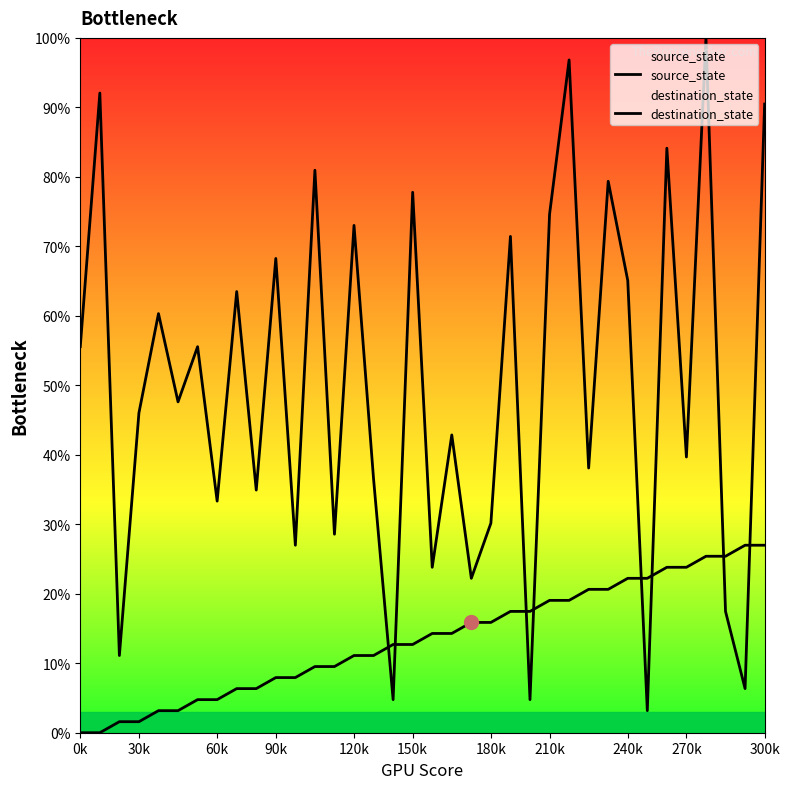

Is this an area chart (filled region under the line)?

No